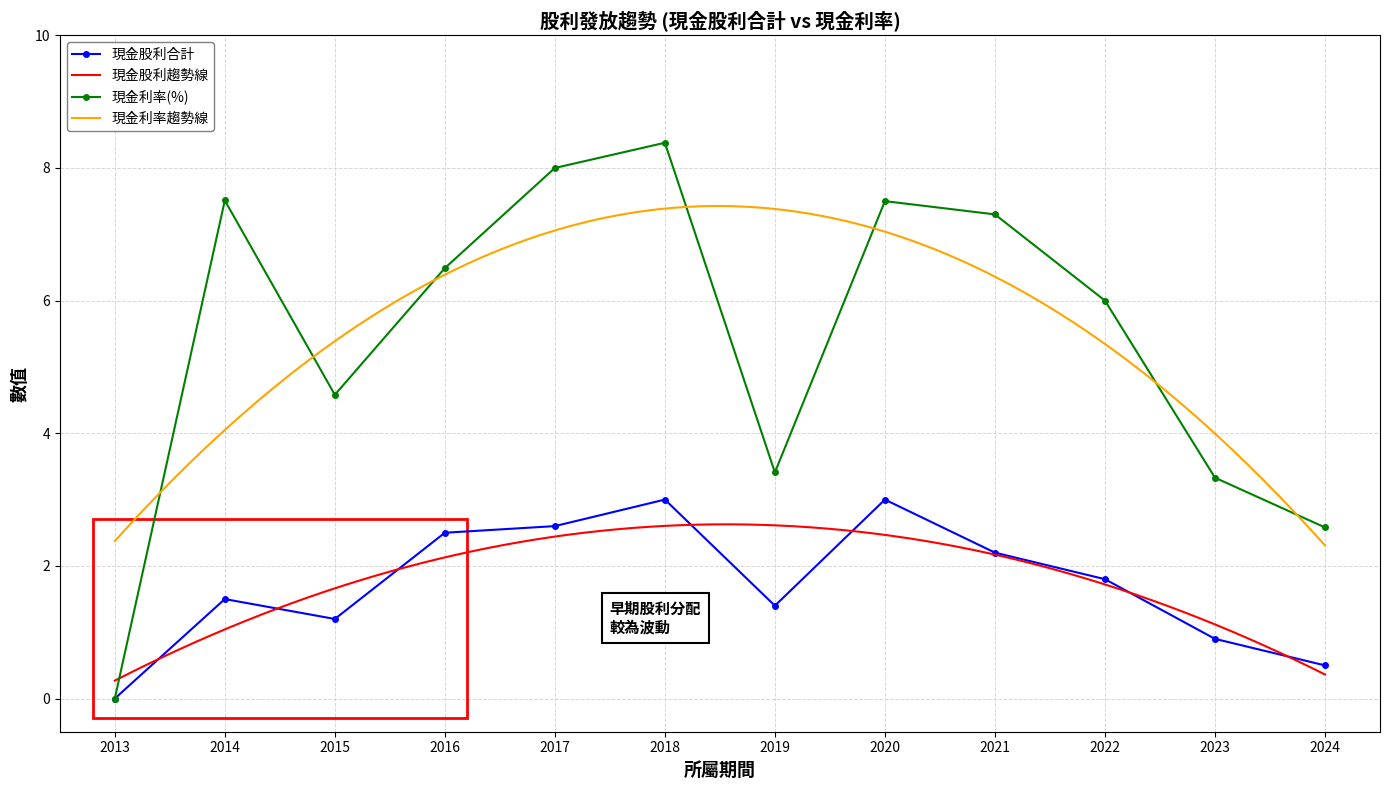

At which label is 現金利率 closest to 4?

2015